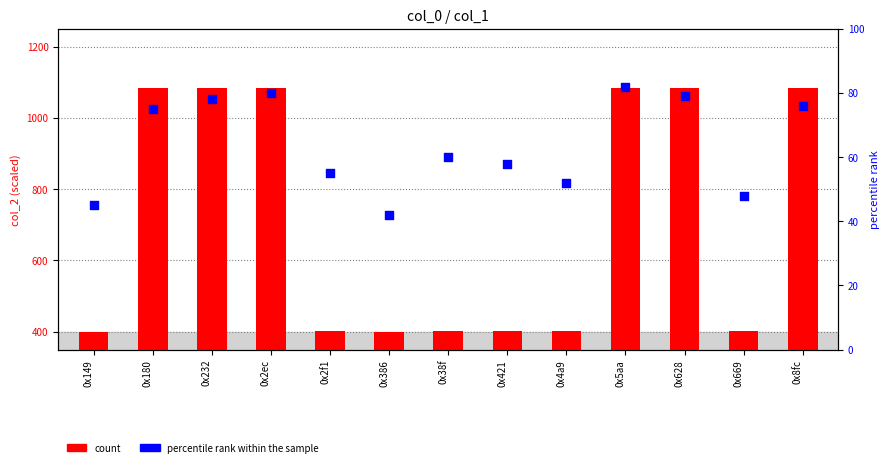

At how many categories does at least one series exceed 290?

13